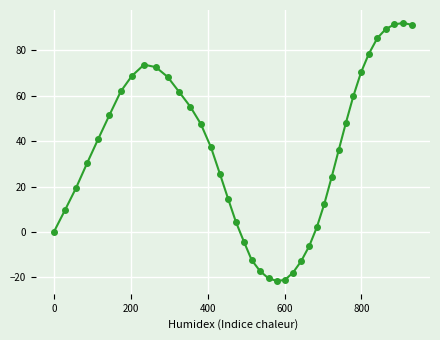

What is the minimum value shown in the chart?

-21.6